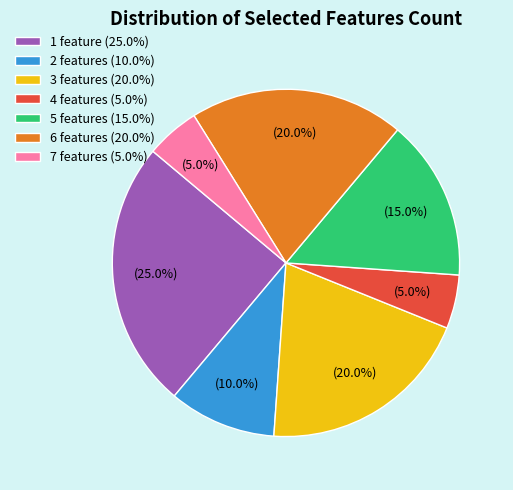

Is there a majority slice in this chart?

No